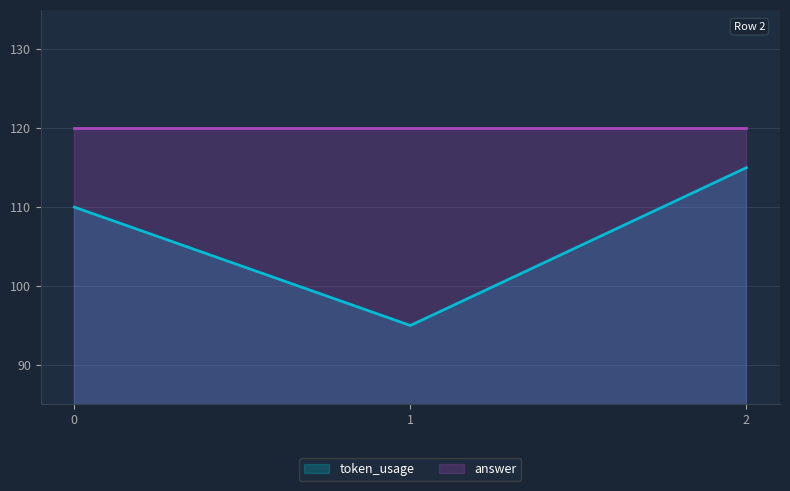

What is the difference between the maximum and minimum values?

20